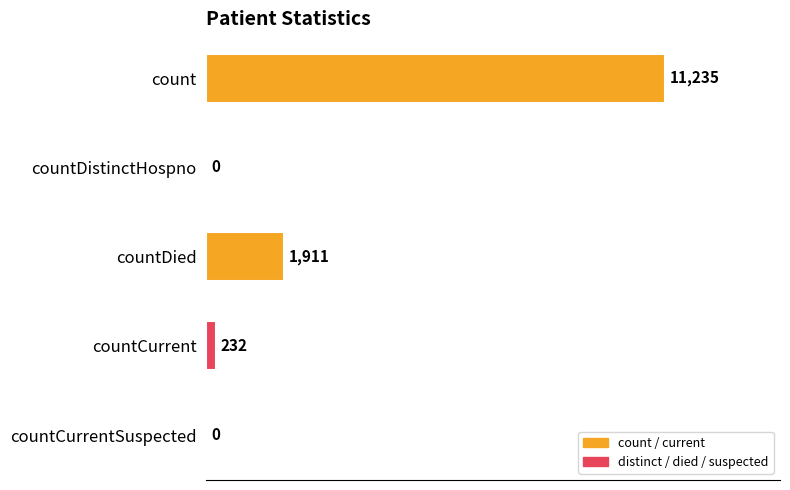

What value does the data have at count?

11235